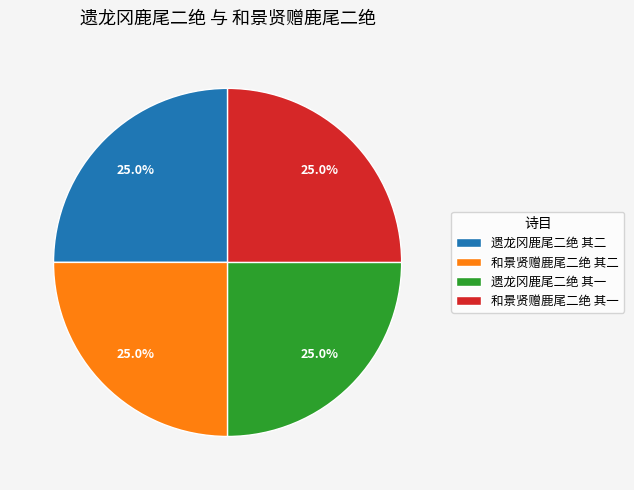

Approximately how many times larger is the value at 和景贤赠鹿尾二绝 其一 compared to 遗龙冈鹿尾二绝 其一?

1.0